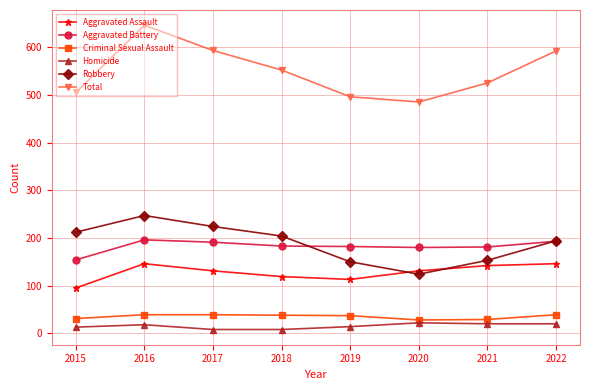

What is the sum of the Total values at 2017 and 2020?

1078